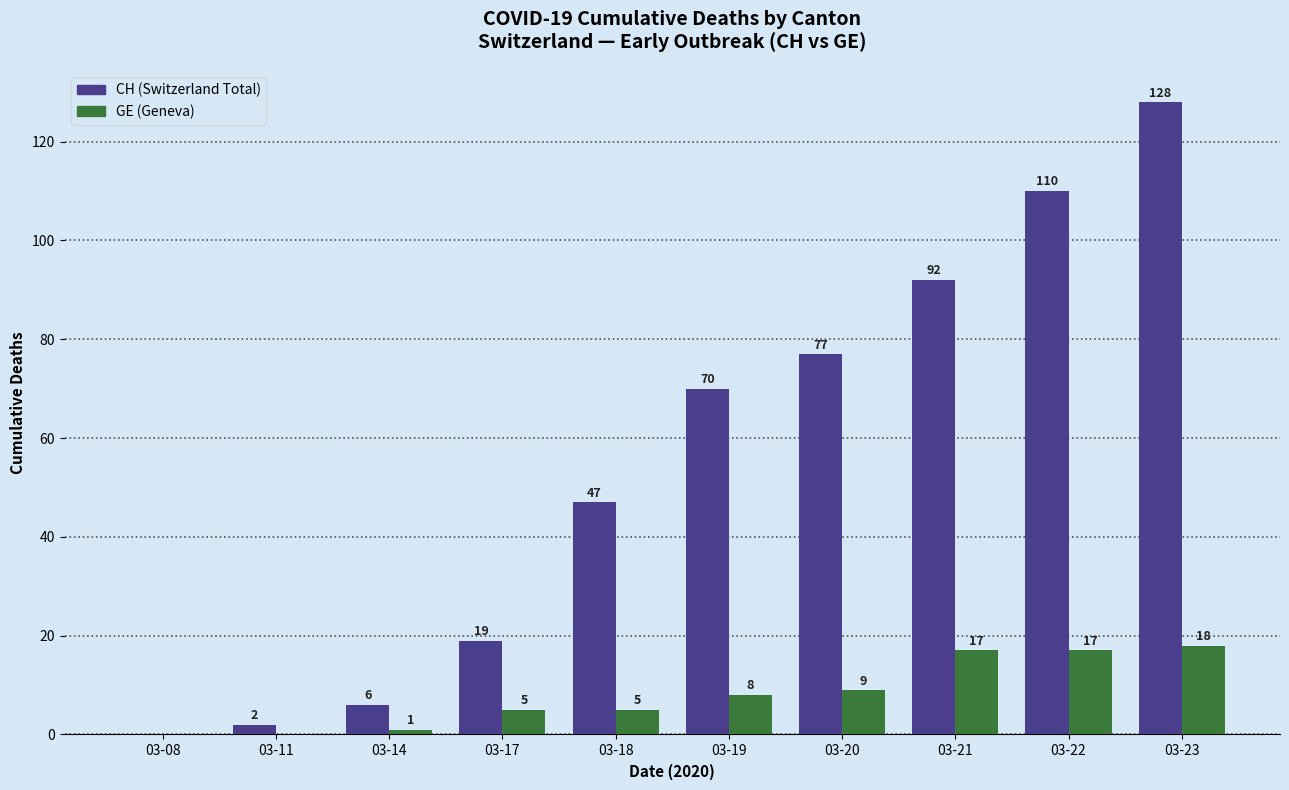

What is the greatest value displayed?

128